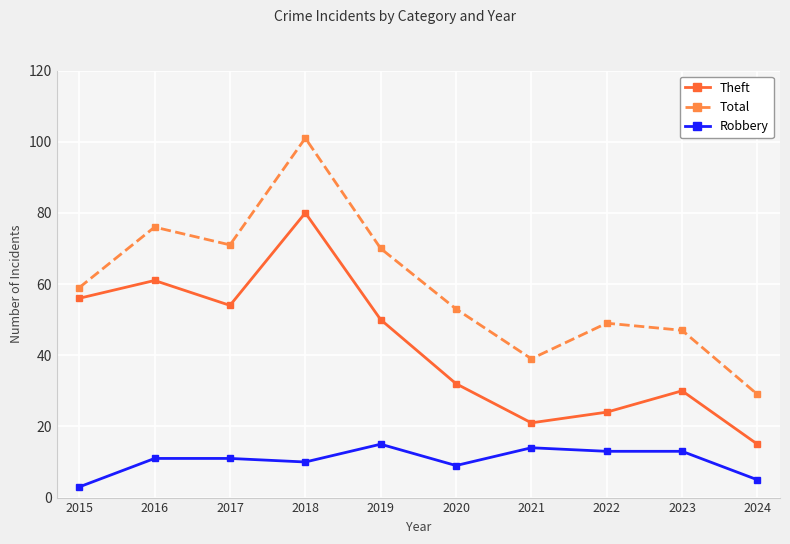

What is the value of the Total point at the 4th from the left?

101